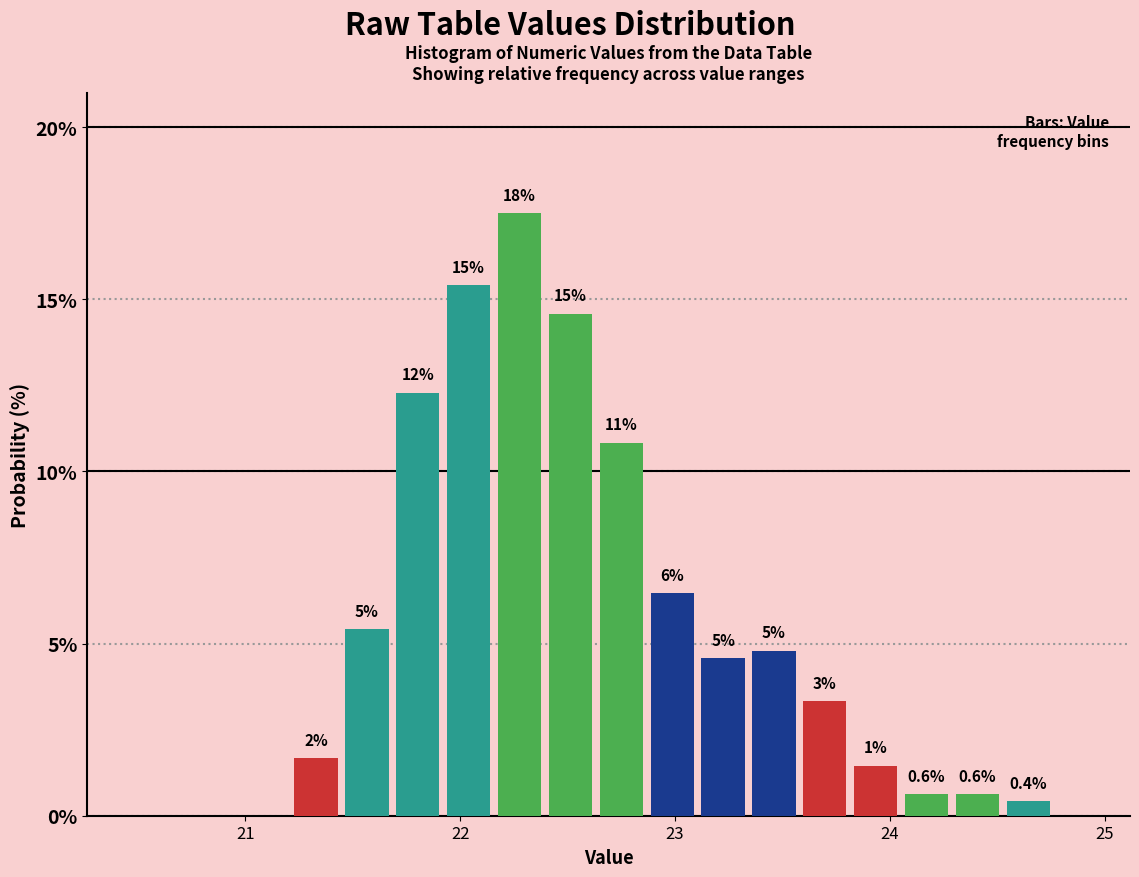

Read against the x-axis, roughly where is the centre of the tallest bar?

22.3